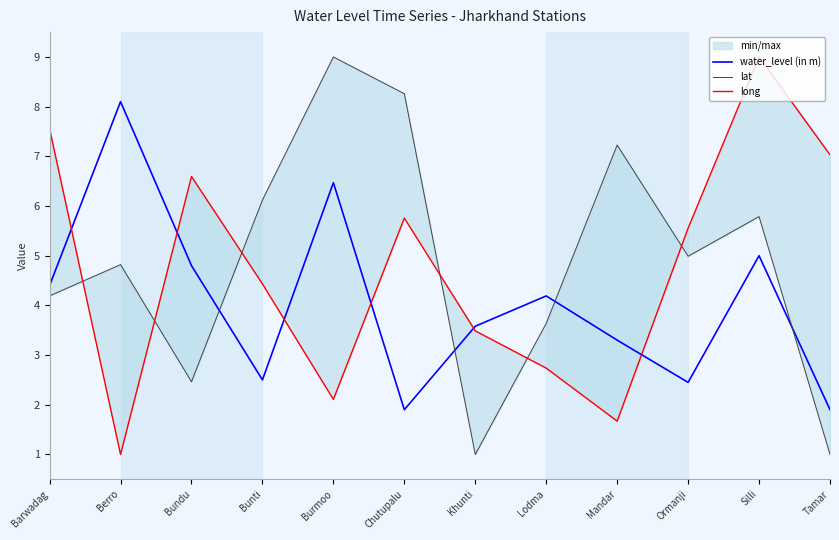

Where is the first local minimum for long?

Berro